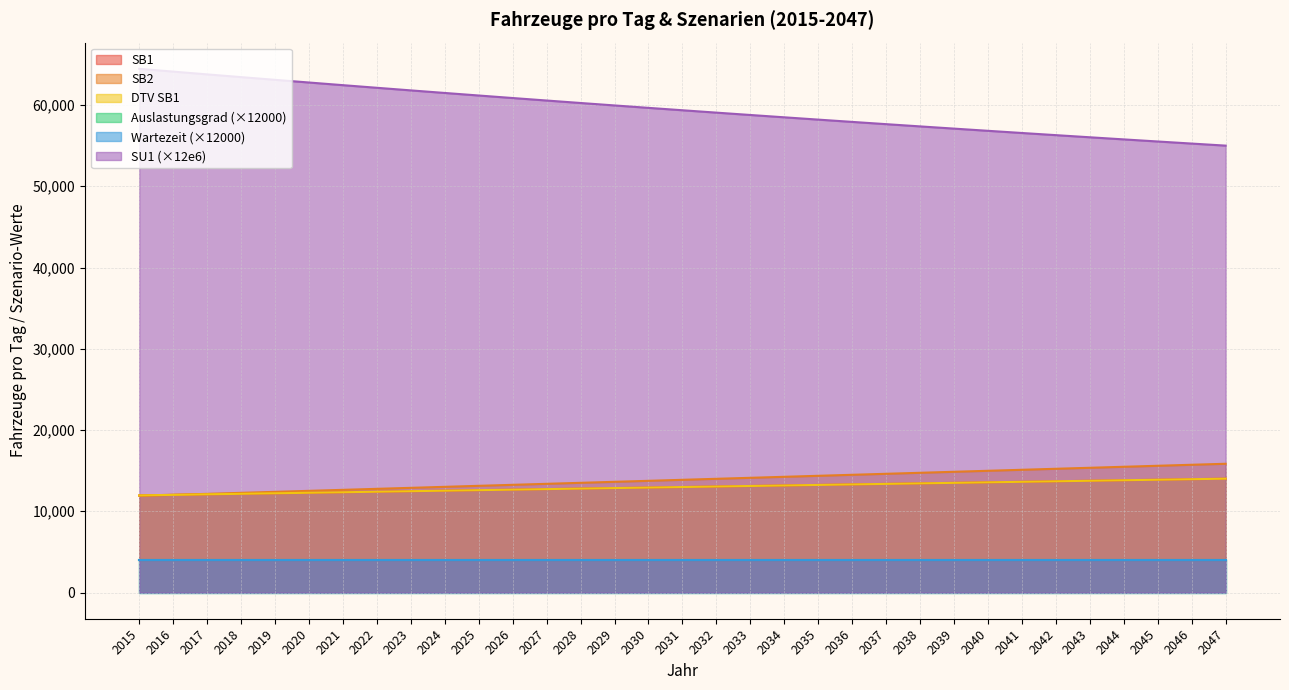

What is the maximum value for Auslastung?

4026.0